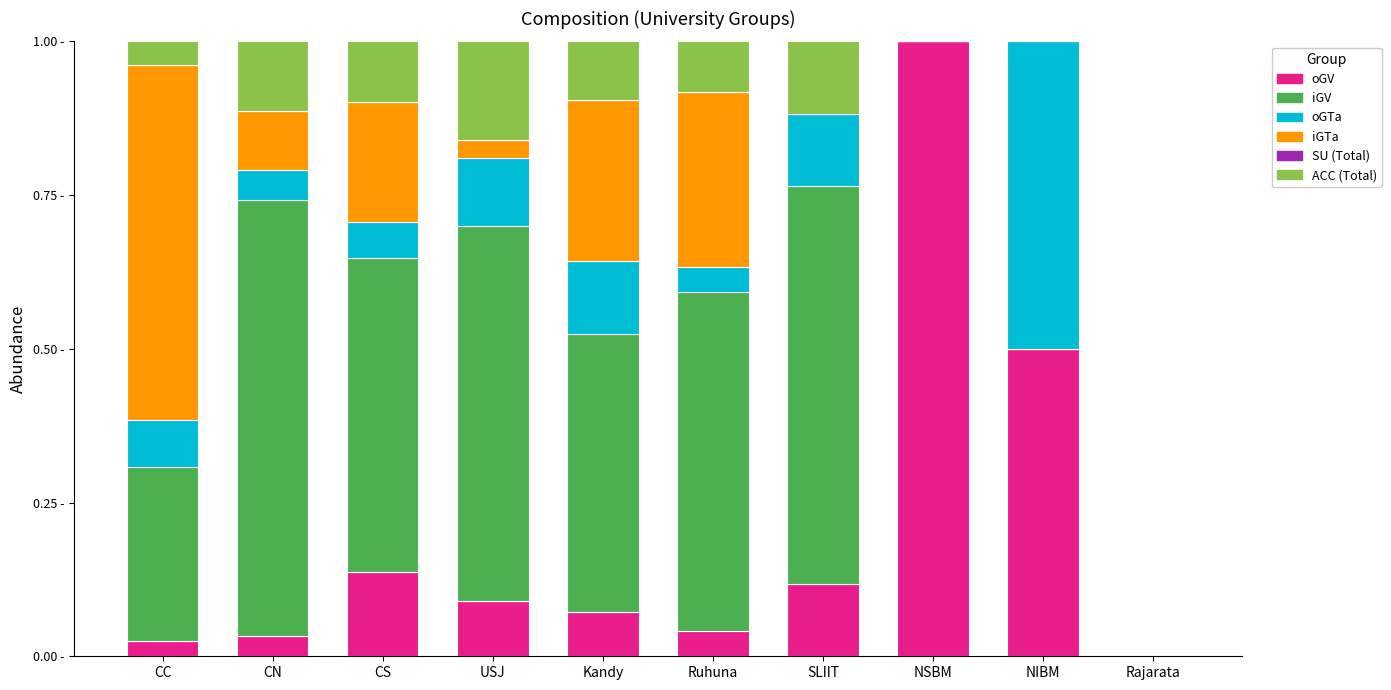

Are the bars grouped side by side (vs. stacked)?

No